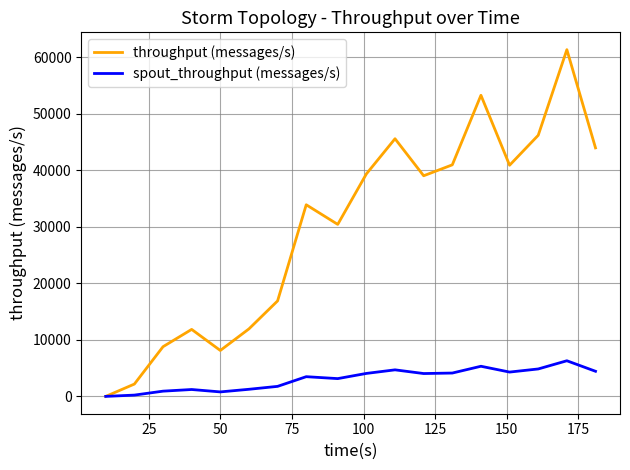

What is the maximum value for spout_throughput (messages/s)?

6307